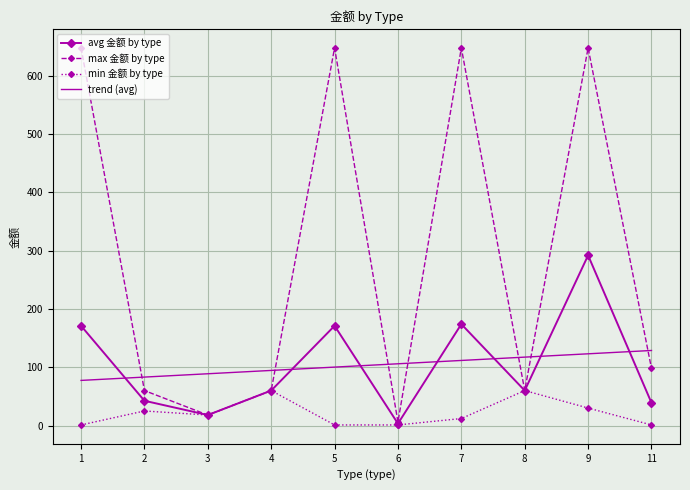

The value of max 金额 by type at 9 is 364.4. True or false?

False